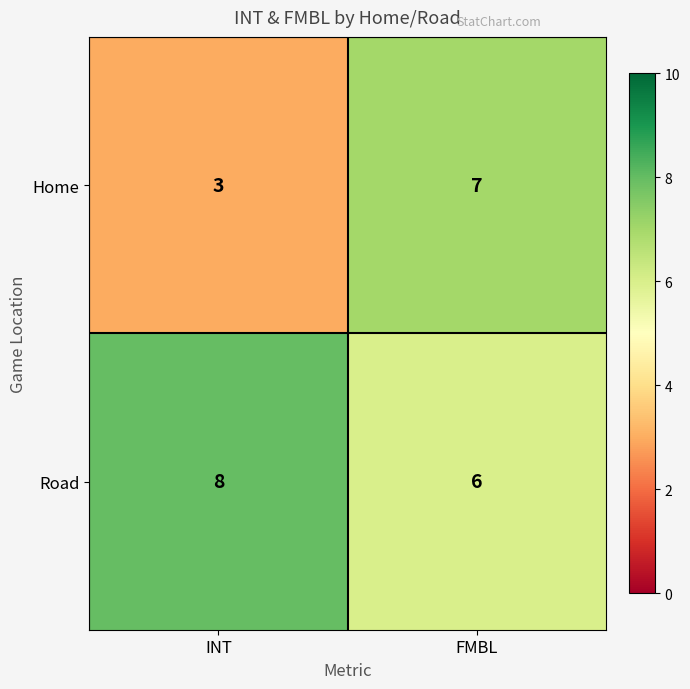

Which label corresponds to the smallest value in the chart?

INT